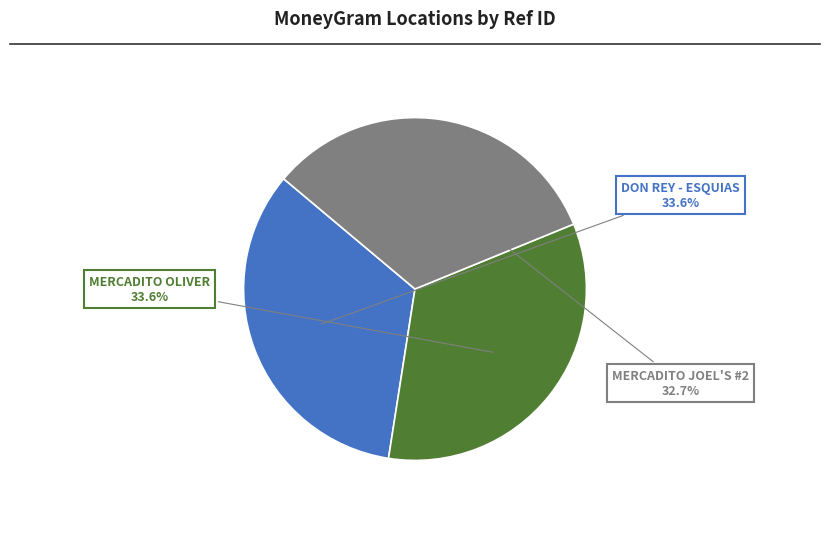

Is there any slice that represents more than half of the pie?

No